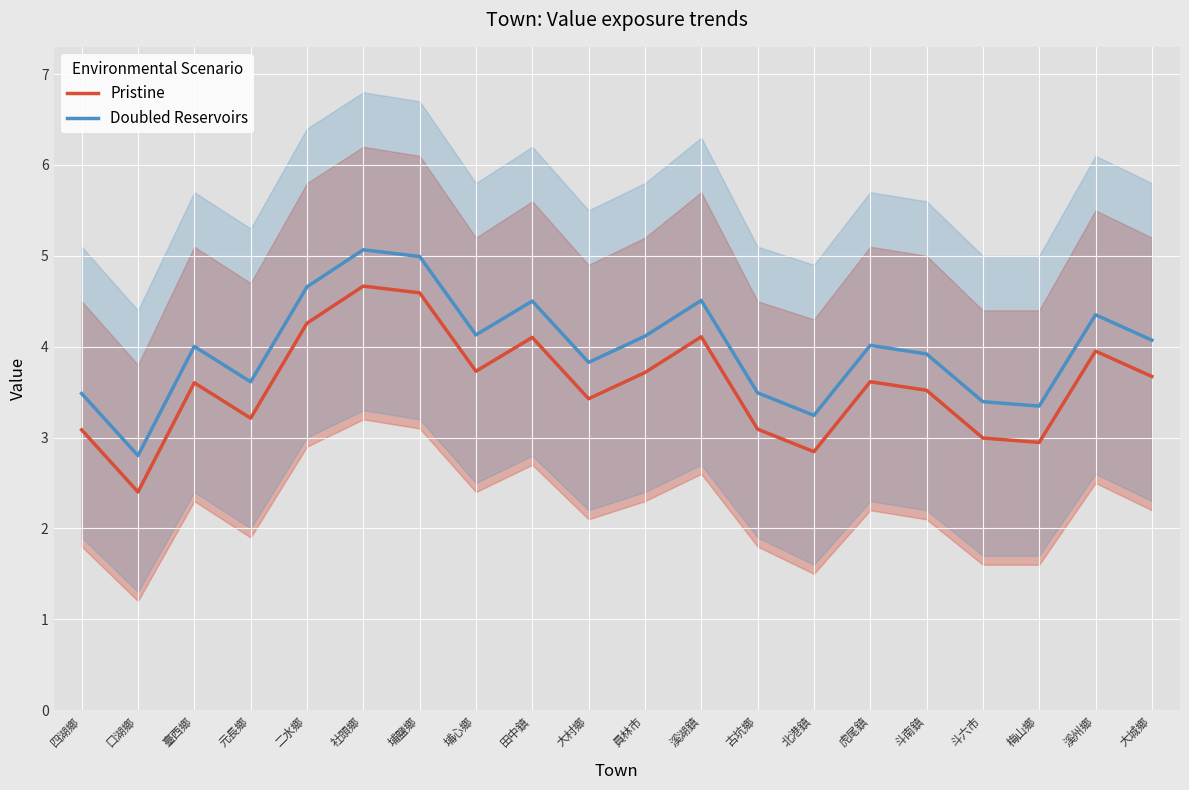

What is the spread (max minus min) of values at 田中鎮?

0.4